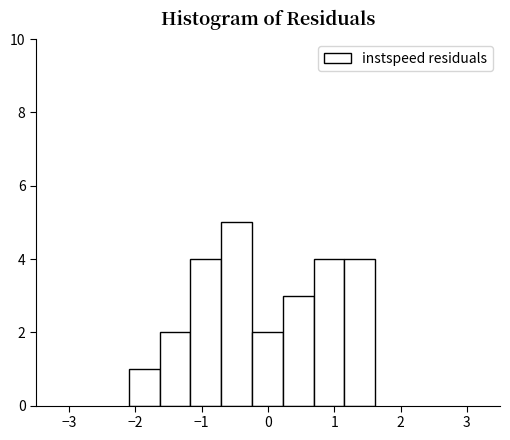

Over which range of the x-axis is the bar tallest?

-0.7 to -0.2